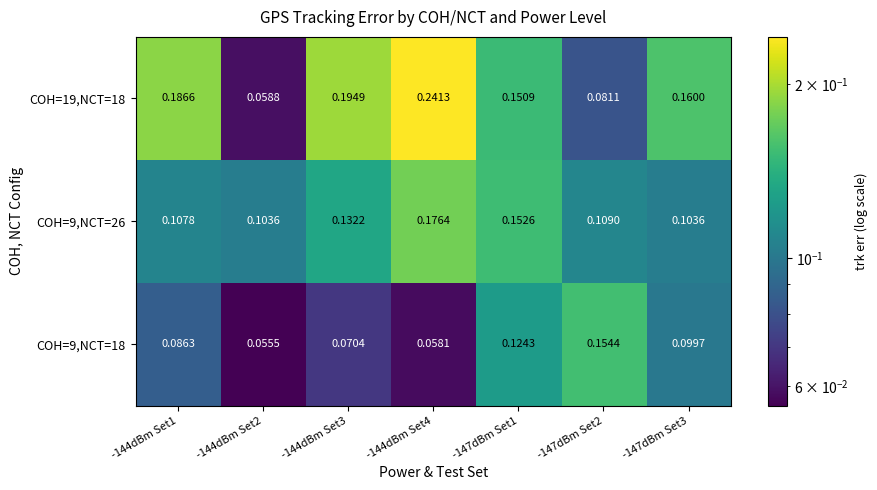

Rank the series by their average value, from lowest to highest.

COH=9,NCT=18, COH=9,NCT=26, COH=19,NCT=18